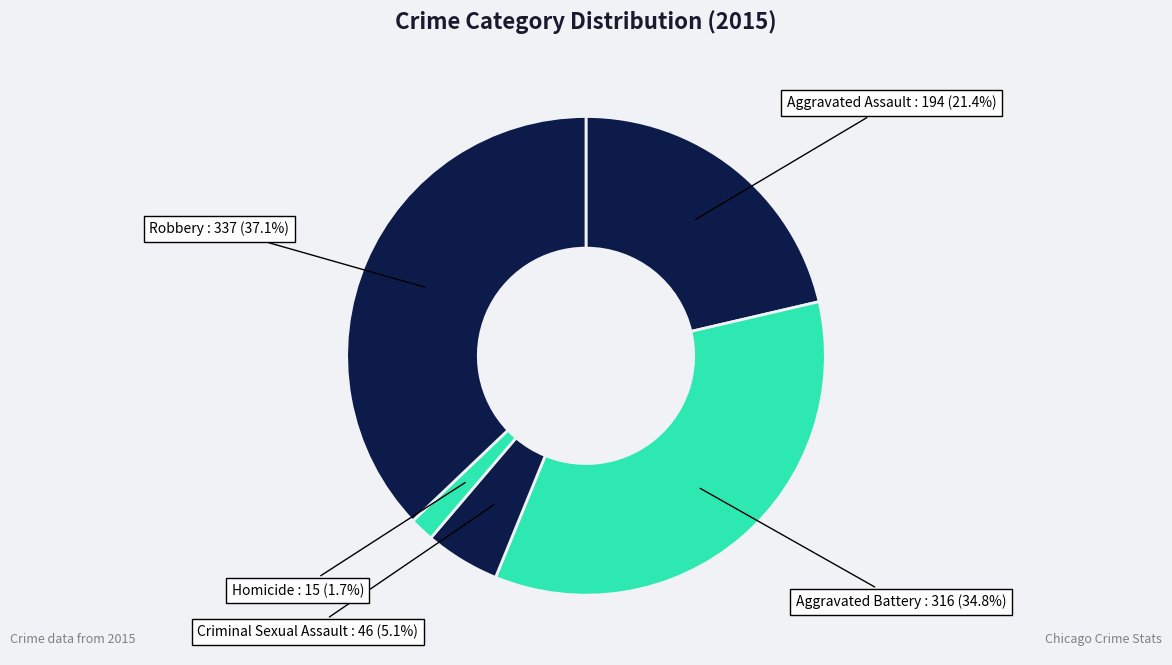

What is the largest slice in the pie chart?

Robbery